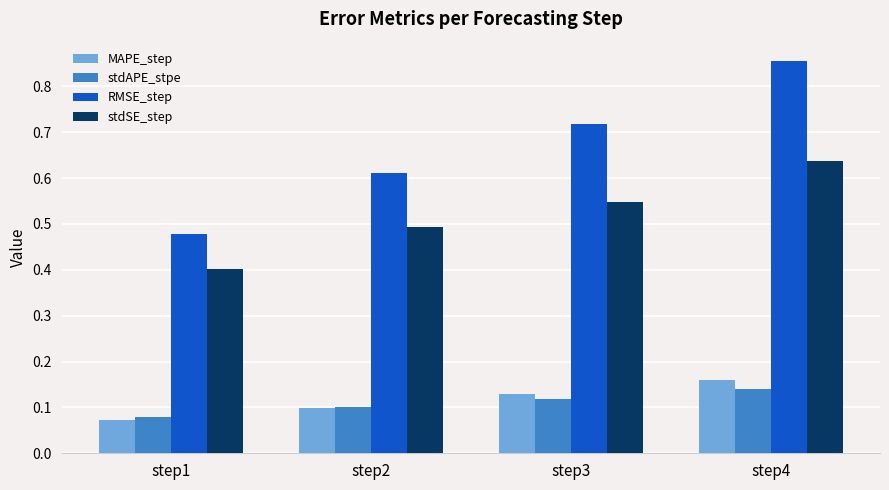

At how many categories does at least one series exceed 0?

4